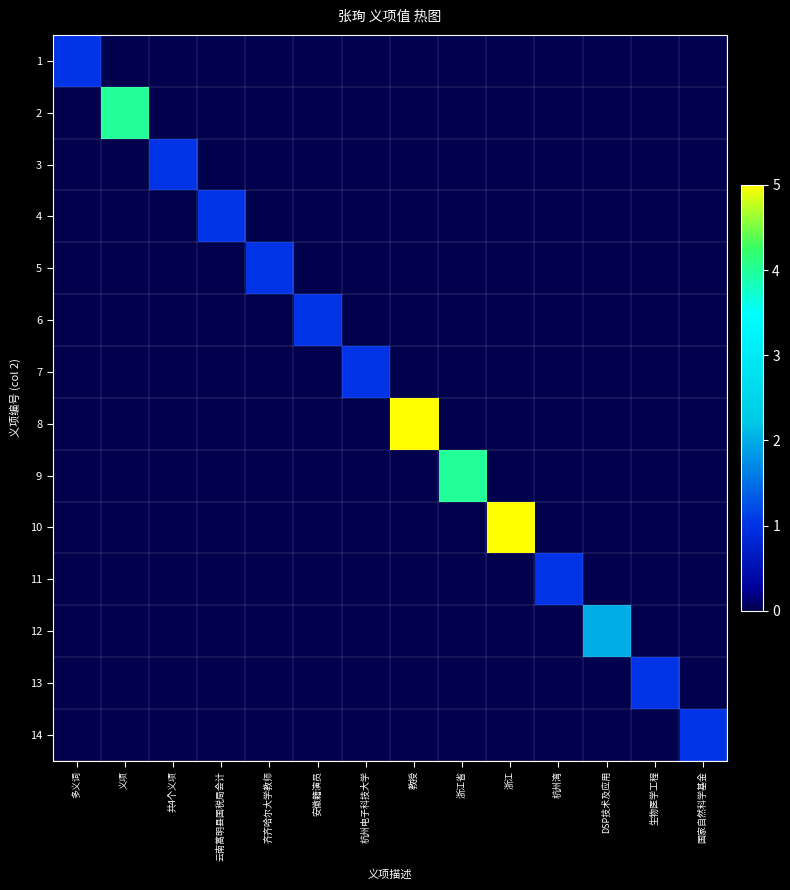

Which category has the lowest value across all series?

义项